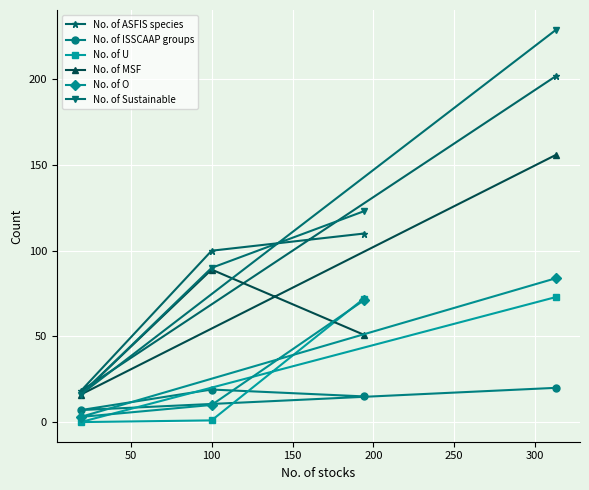

Which series has the widest spread of values?

No. of Sustainable